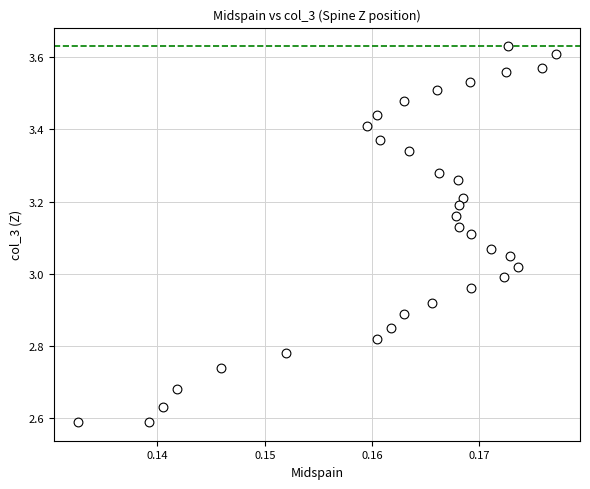

What is the range of Y values (max minus min)?

1.0